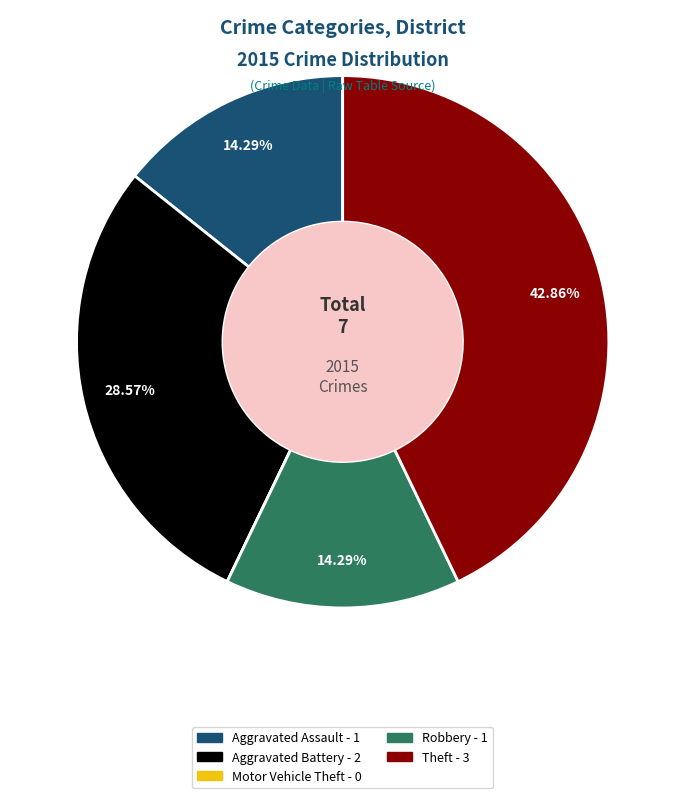

Which has a higher value, Aggravated Battery or Aggravated Assault?

Aggravated Battery